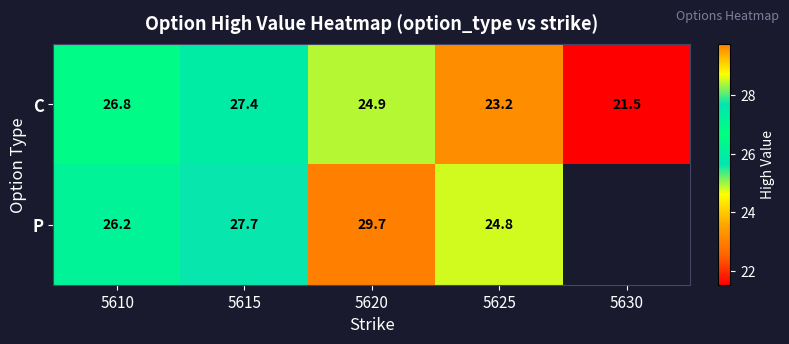

At which category does the chart reach its peak across all series?

5620